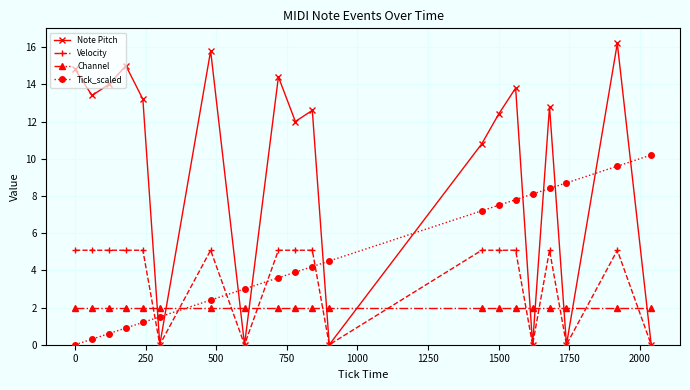

Reading left to right, what are all the values shown in this chart?

Note Pitch: 14.8	13.4	14.0	15.0	13.2	0.0	15.8	0.0	14.4	12.0	12.6	0.0	10.8	12.4	13.8	0.0	12.8	0.0	16.2	0.0
Velocity: 5.1	5.1	5.1	5.1	5.1	0.0	5.1	0.0	5.1	5.1	5.1	0.0	5.1	5.1	5.1	0.0	5.1	0.0	5.1	0.0
Channel: 2.0	2.0	2.0	2.0	2.0	2.0	2.0	2.0	2.0	2.0	2.0	2.0	2.0	2.0	2.0	2.0	2.0	2.0	2.0	2.0
Tick_scaled: 0.0	0.3	0.6	0.9	1.2	1.5	2.4	3.0	3.6	3.9	4.2	4.5	7.2	7.5	7.8	8.1	8.4	8.7	9.6	10.2